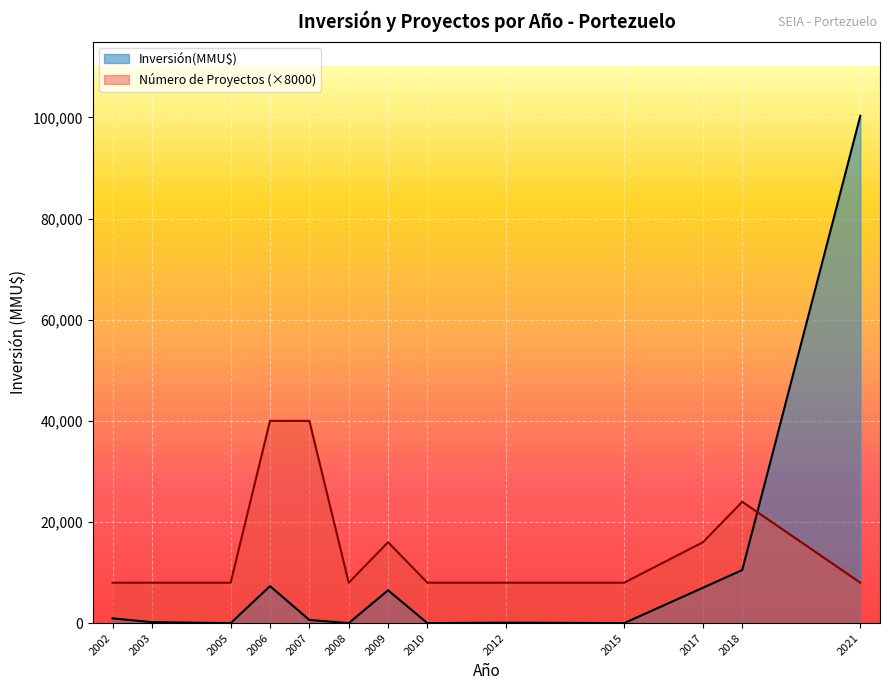

What is the total value across all series at 2021?

108320